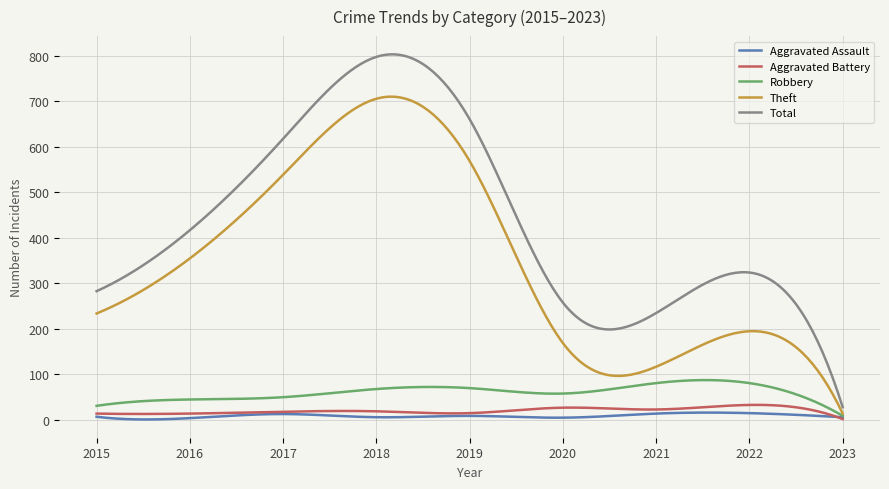

What is the maximum value for Theft?

709.6